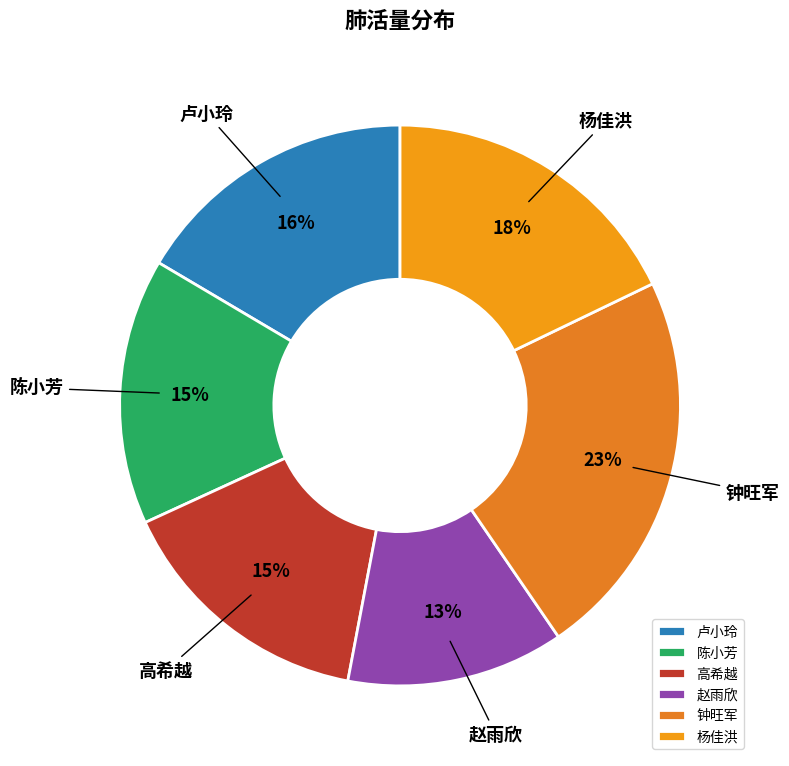

Does 卢小玲 account for over 50% of the chart?

No